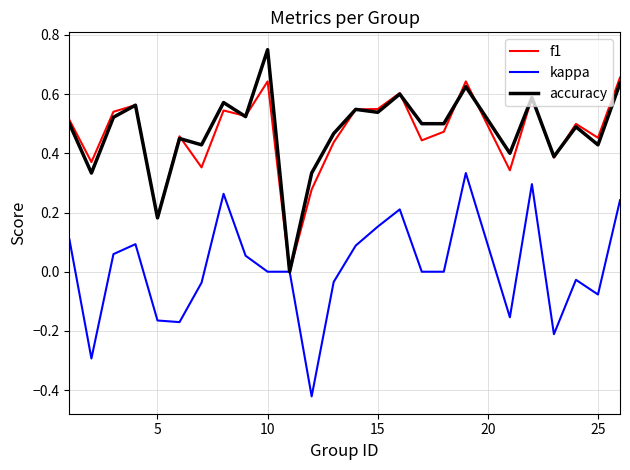

Count the number of data series in this chart.

3